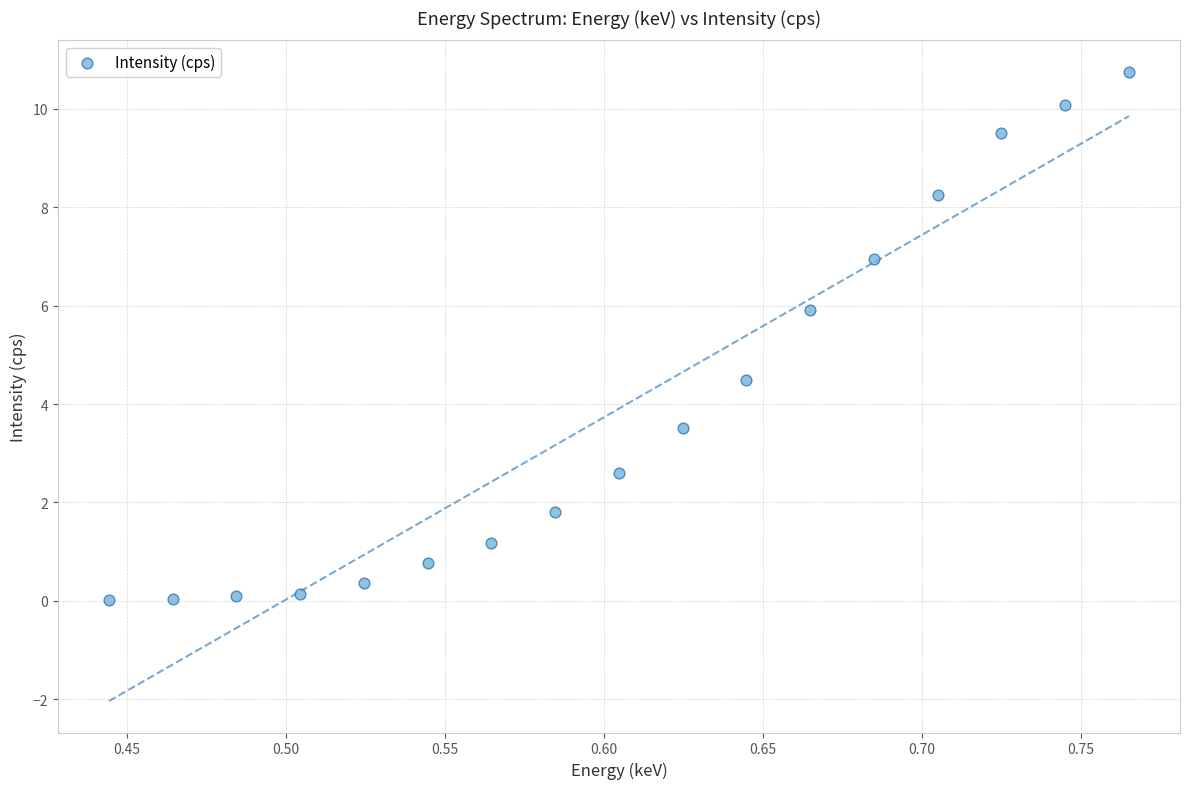

What is the range of X values (max minus min)?

0.3